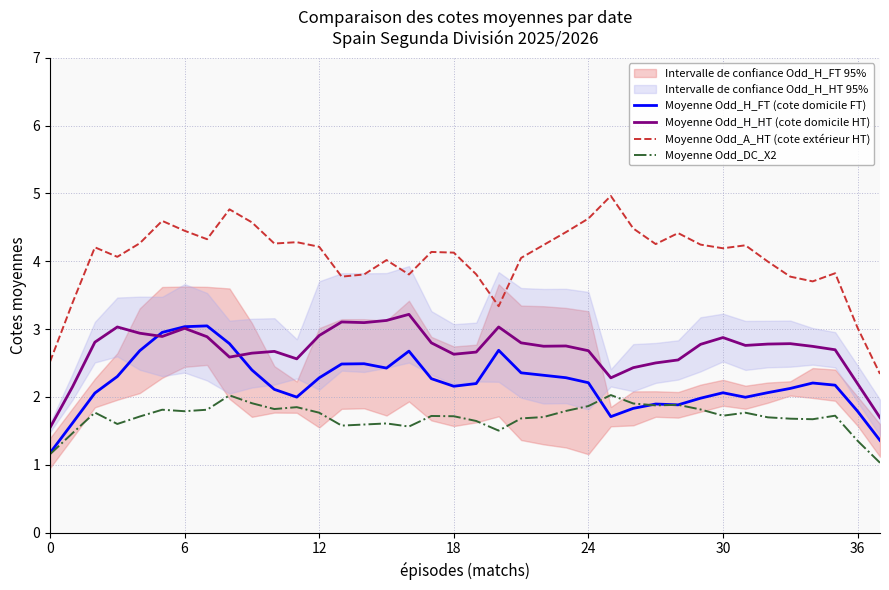

Which series has the widest spread of values?

Moyenne Odd_A_HT (cote extérieur HT)